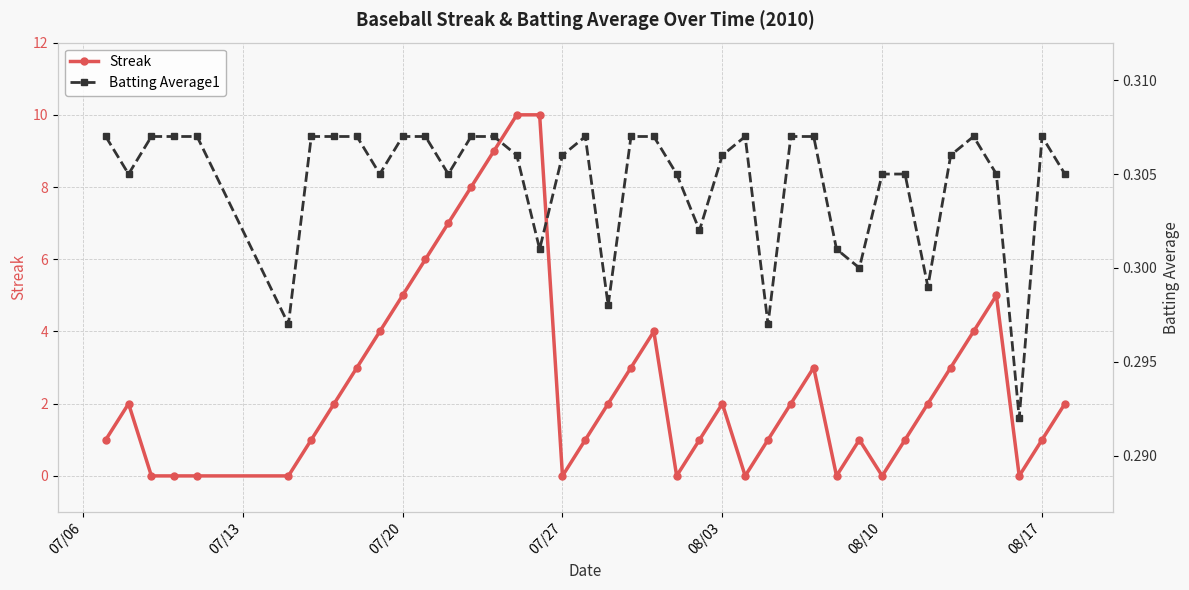

Is it true that Streak equals 1 at 08/03?

False